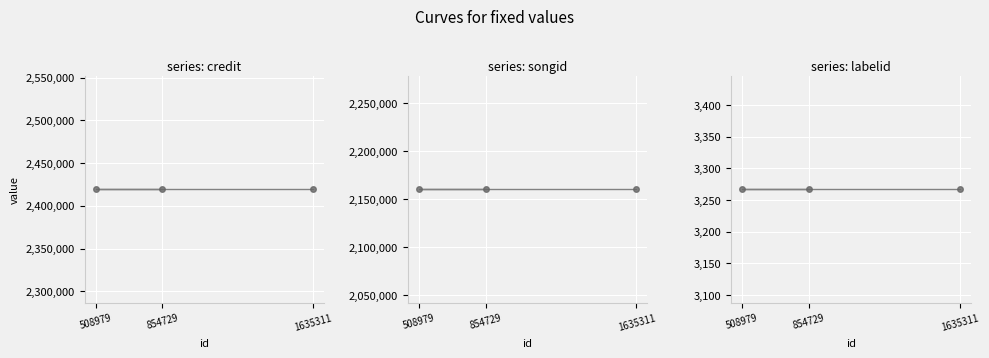

What is the difference between the highest and lowest values at 508979?

2416121